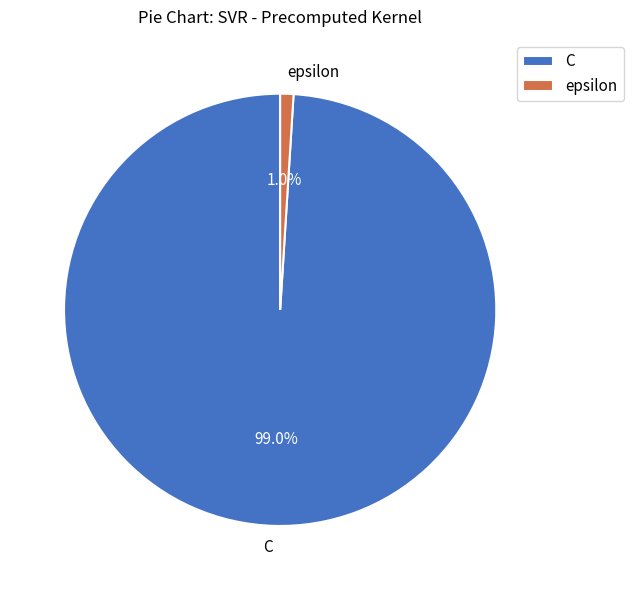

Is the sum of C and epsilon greater than half?

Yes